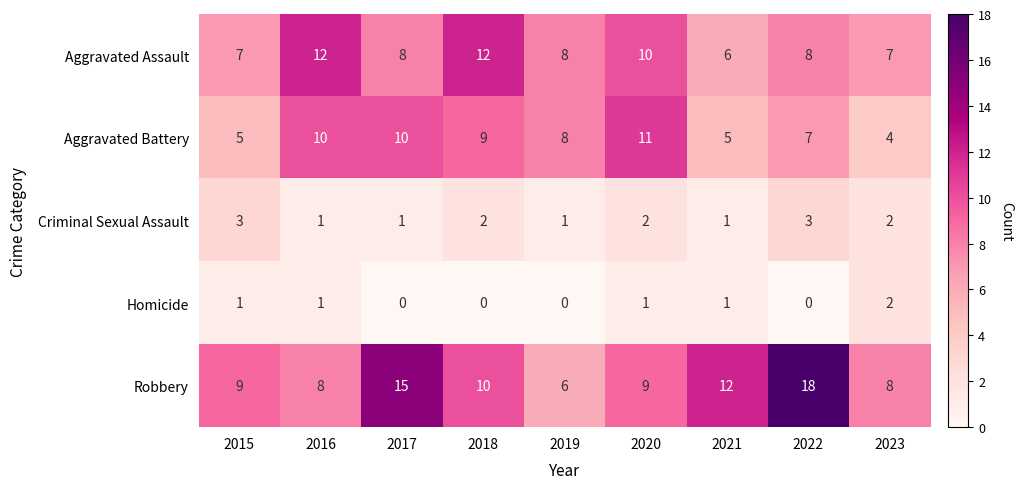

The Homicide series shows 2 at 2016. True or false?

False